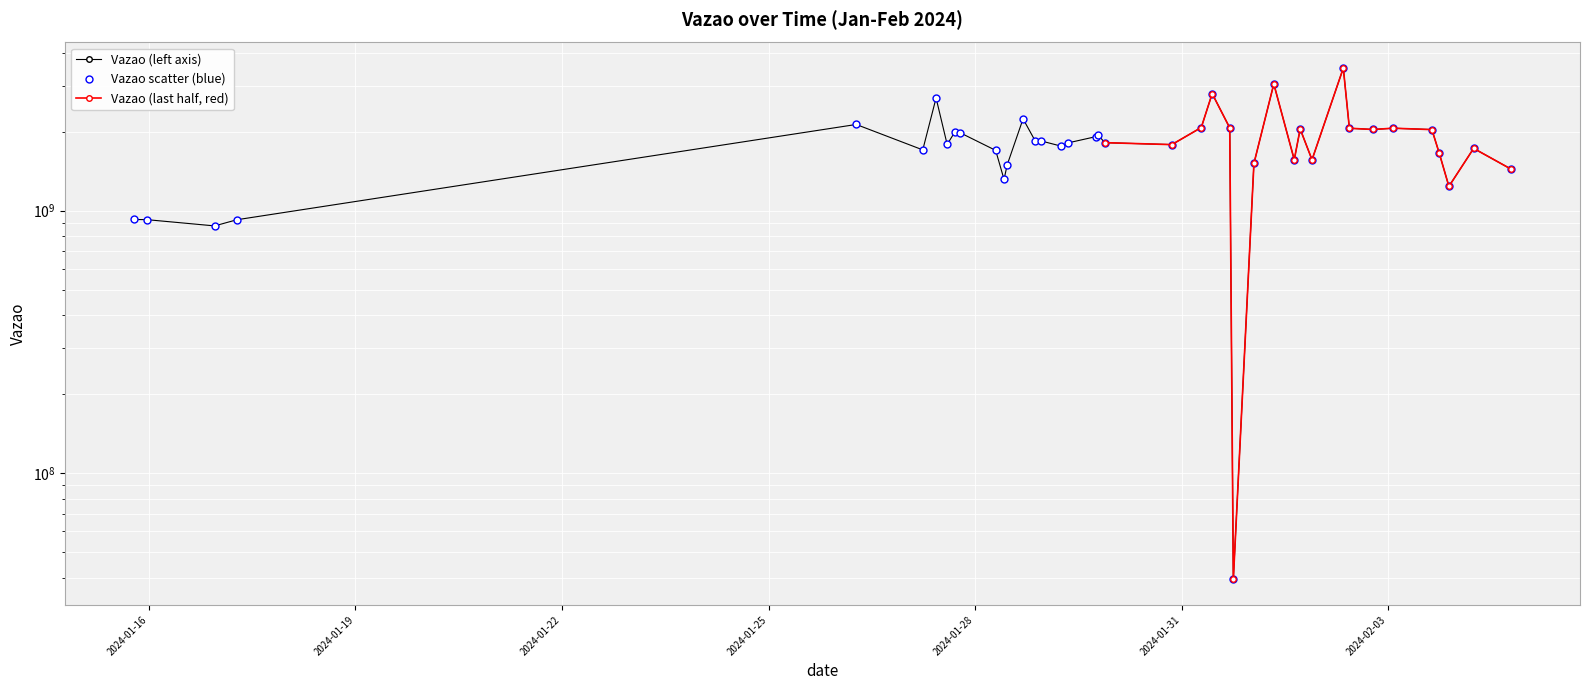

Which has a higher value, 2024-01-27 18:48:44 or 2024-01-29 18:54:37?

2024-01-27 18:48:44